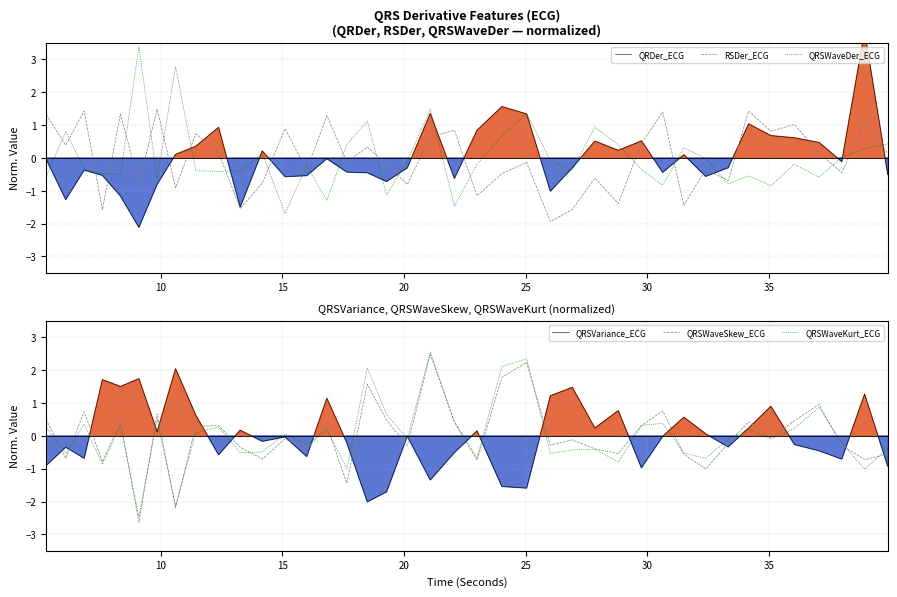

What is the highest value of the QRSWaveKurt_ECG series?

2.6